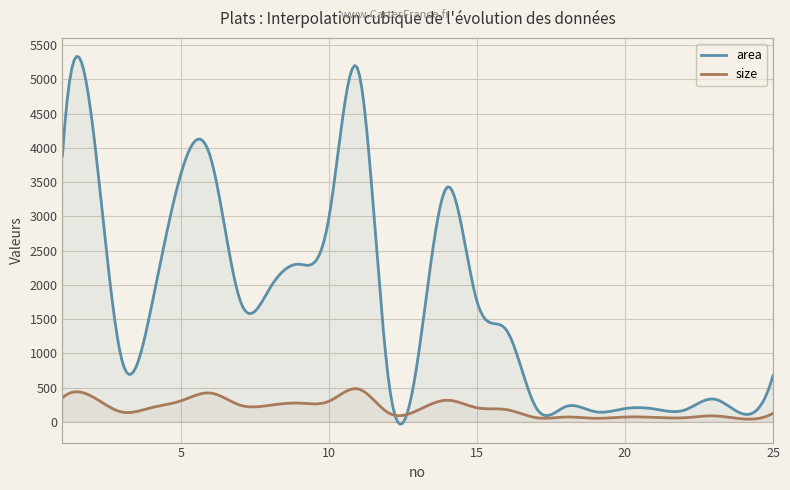

In size, how many points are higher than both neighbors (excluding endpoints)?

8